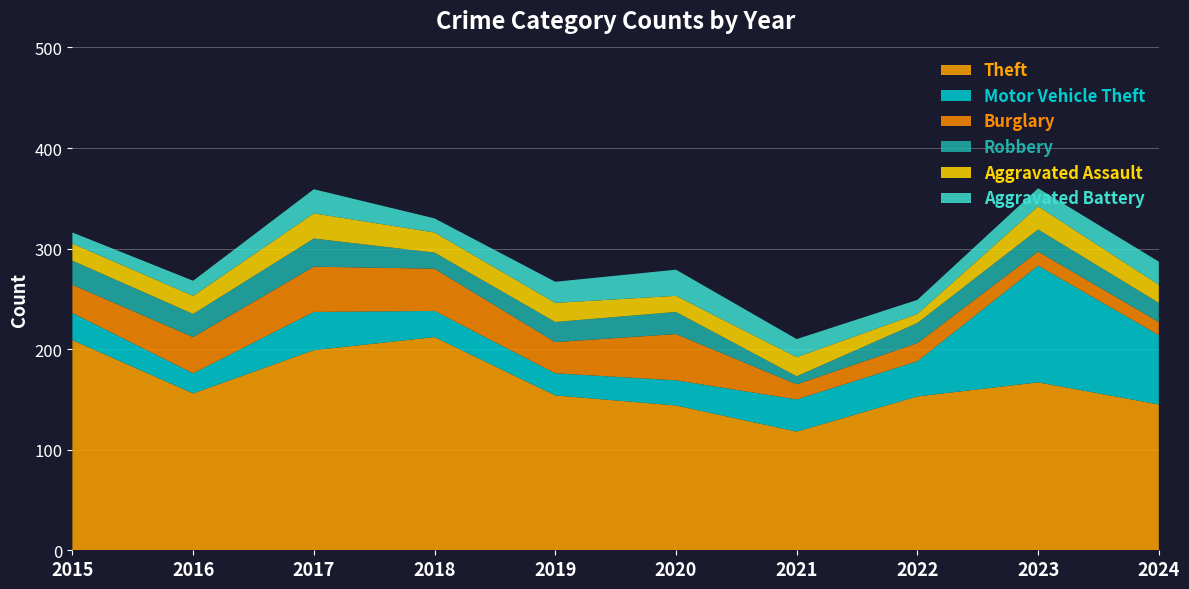

Reading right to left, what are all the values shown in this chart?

Theft: 145	167	153	118	144	154	212	199	156	209
Motor Vehicle Theft: 69	116	35	32	25	22	26	38	20	27
Burglary: 13	14	18	15	46	31	42	45	36	28
Robbery: 19	22	20	8	22	20	16	28	23	24
Aggravated Assault: 18	23	9	19	16	19	20	25	18	17
Aggravated Battery: 23	18	14	18	26	21	14	24	15	11